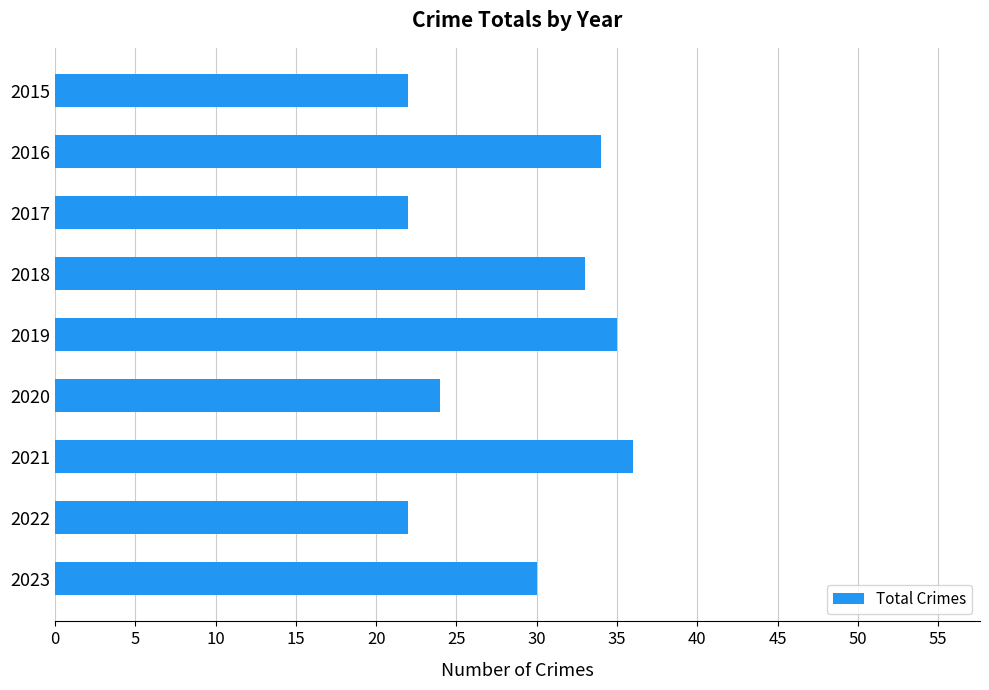

What is the difference between the maximum and minimum values?

14